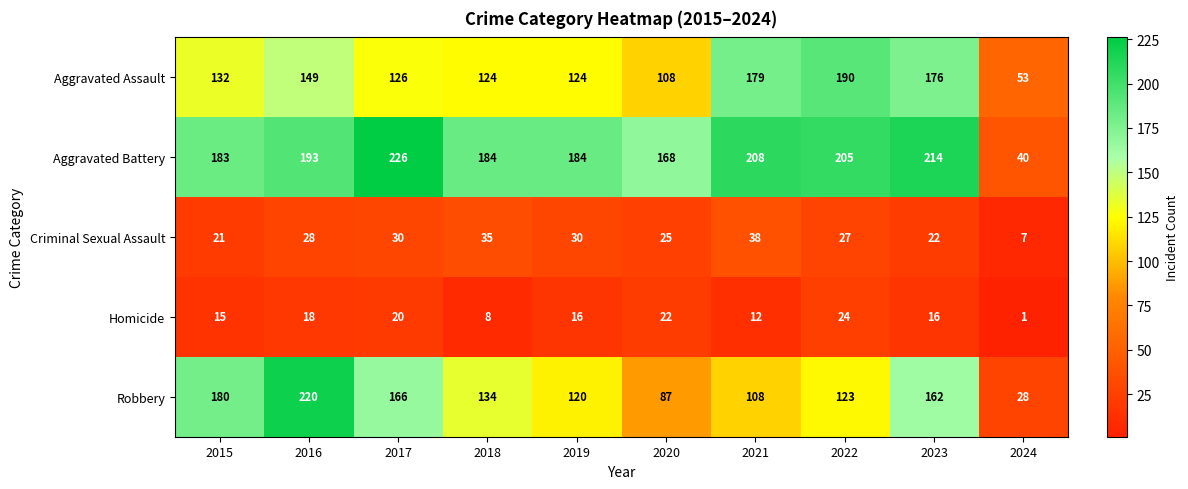

What is the total value across all series at 2021?

545